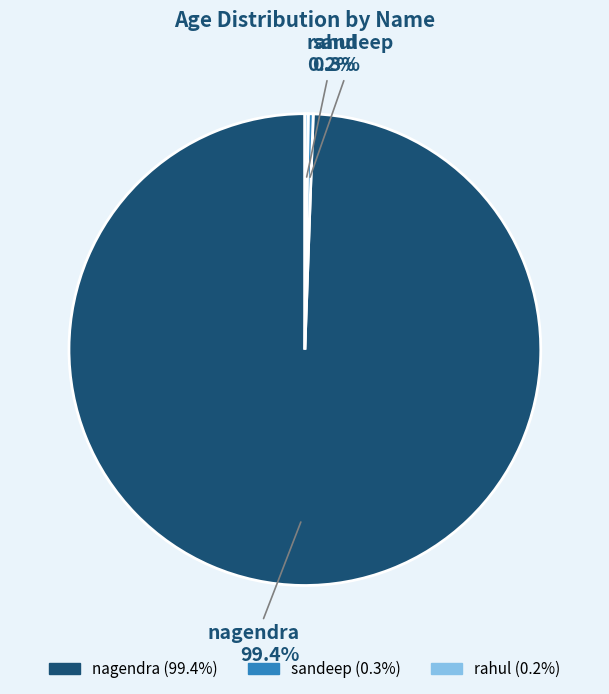

Does any single category account for the majority?

Yes